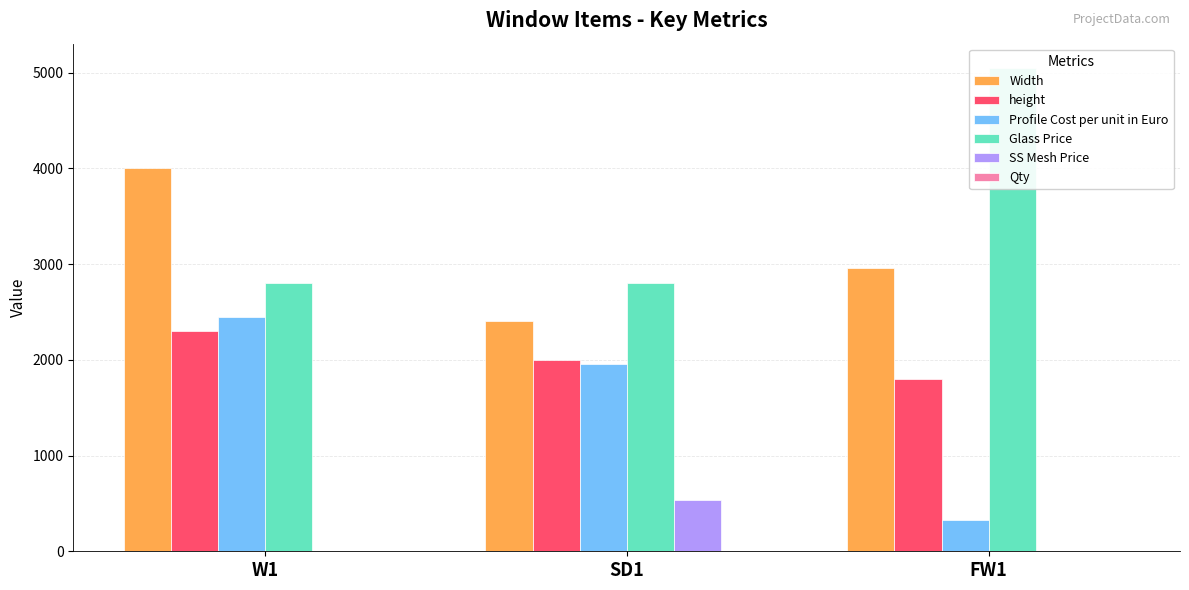

How many bars are there in total?

18